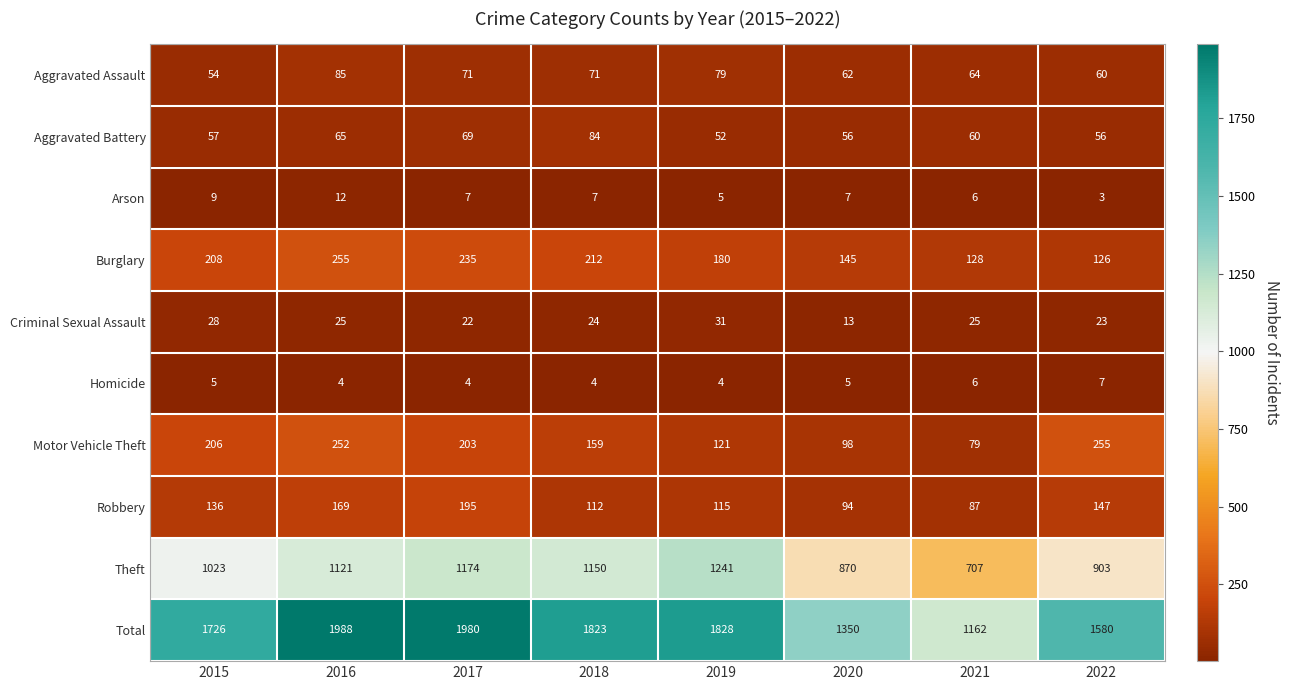

Rank the series at 2022 from highest to lowest value.

Total, Theft, Motor Vehicle Theft, Robbery, Burglary, Aggravated Assault, Aggravated Battery, Criminal Sexual Assault, Homicide, Arson